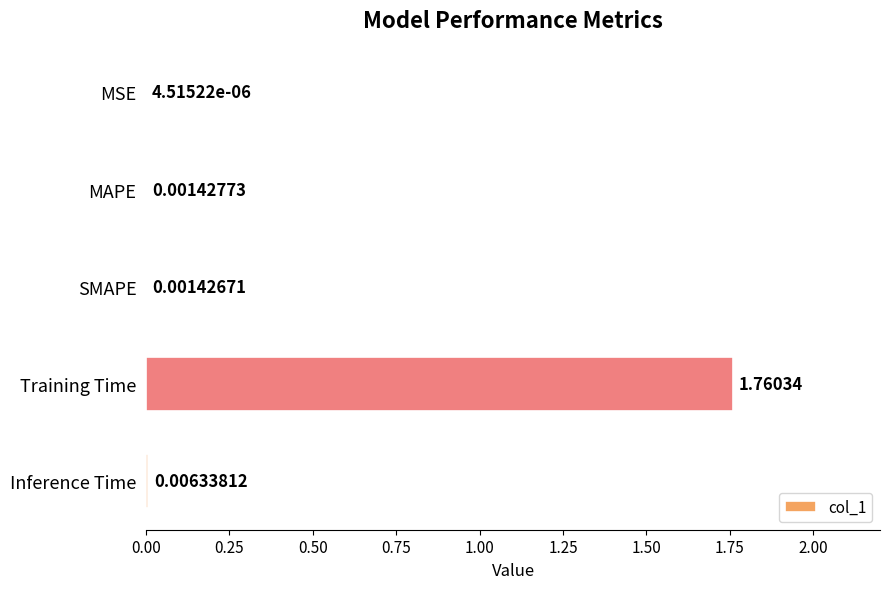

Where is the data nearest to the value 0?

MSE